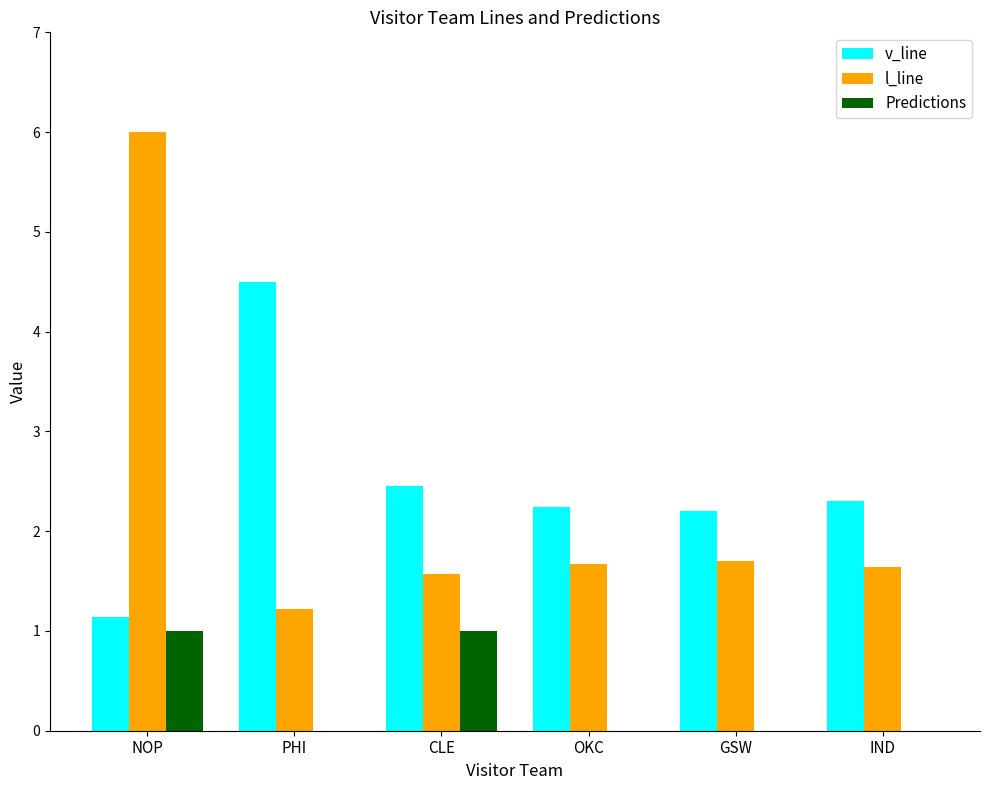

What value does the Predictions series have at CLE?

1.0